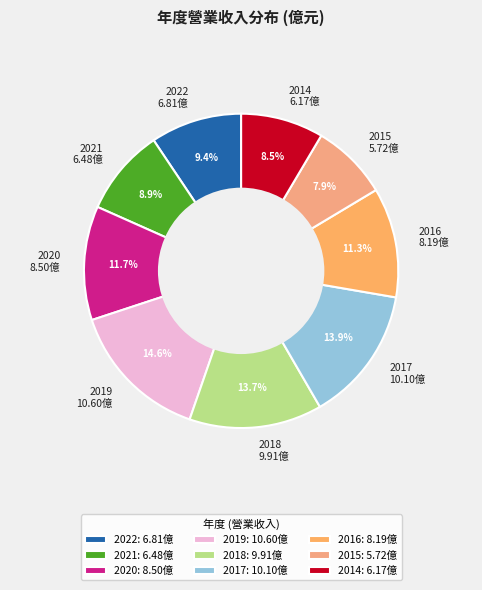

What percentage is the 2021 slice, to the nearest percent?

9%